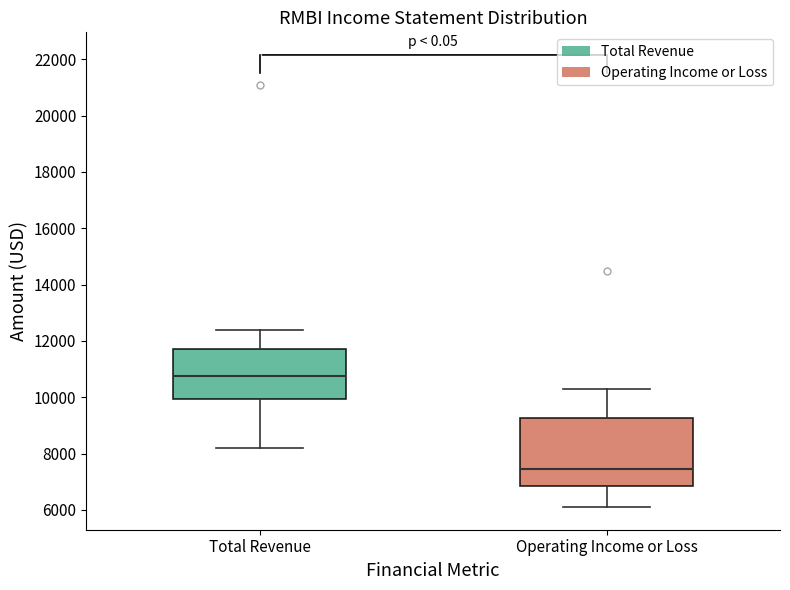

Where is the upper edge of the box for Operating Income or Loss on the y-axis? The values are not printed on the chart, so give them approximately, as read against the axis.

9200